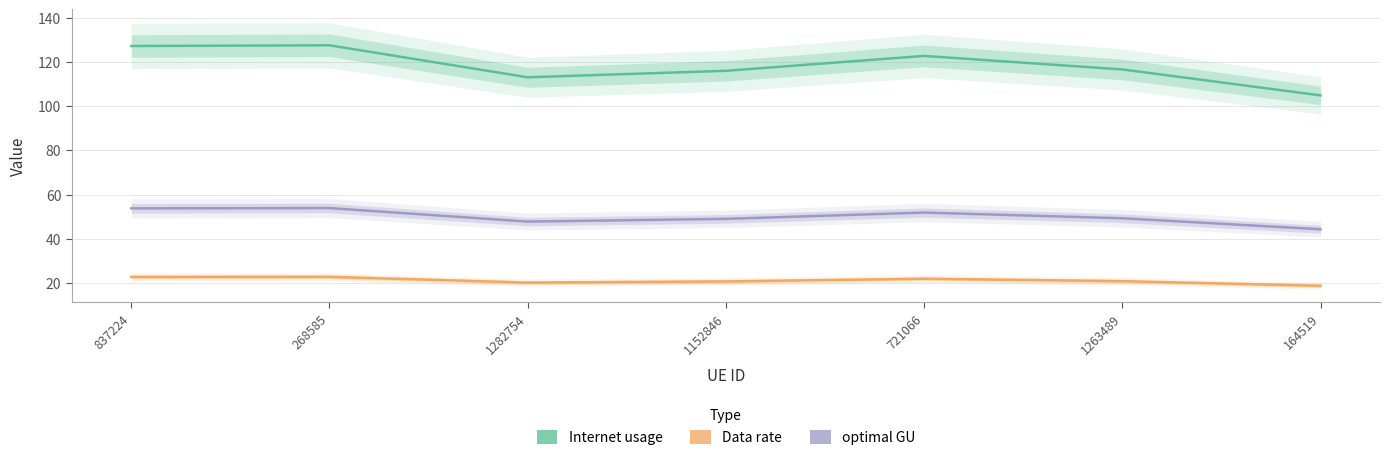

How many interior local valleys does the Internet usage series have?

1